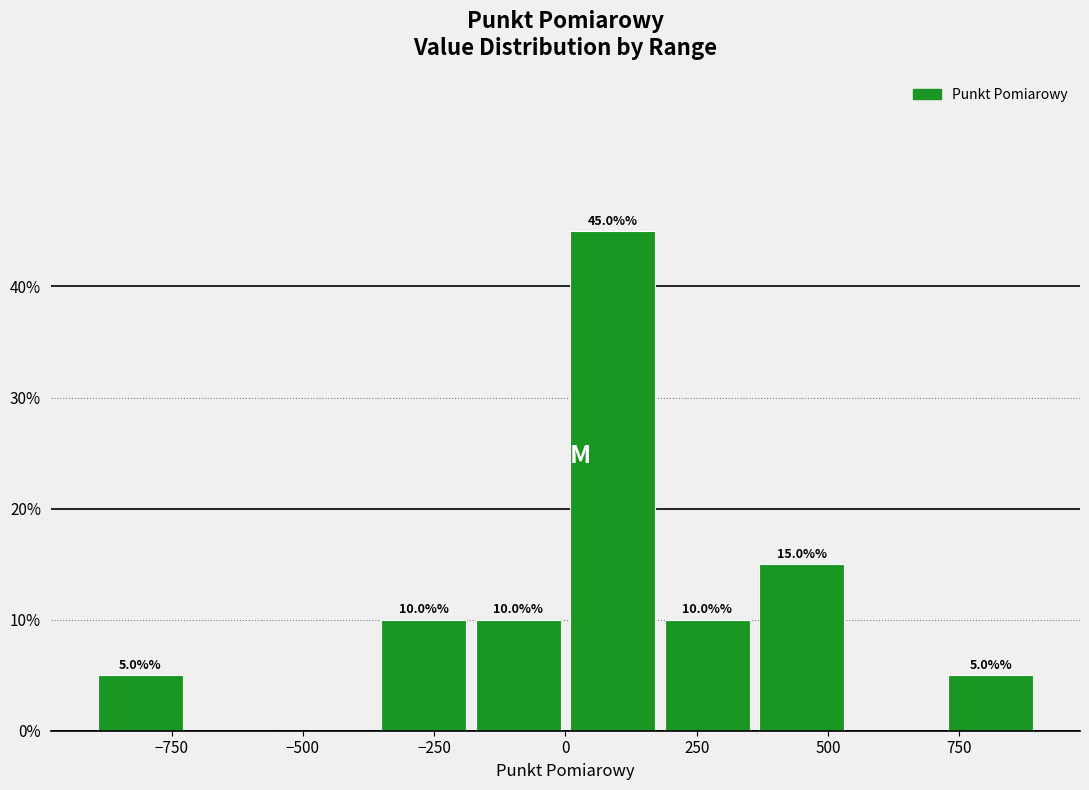

Read against the x-axis, roughly where is the centre of the tallest bar?

100